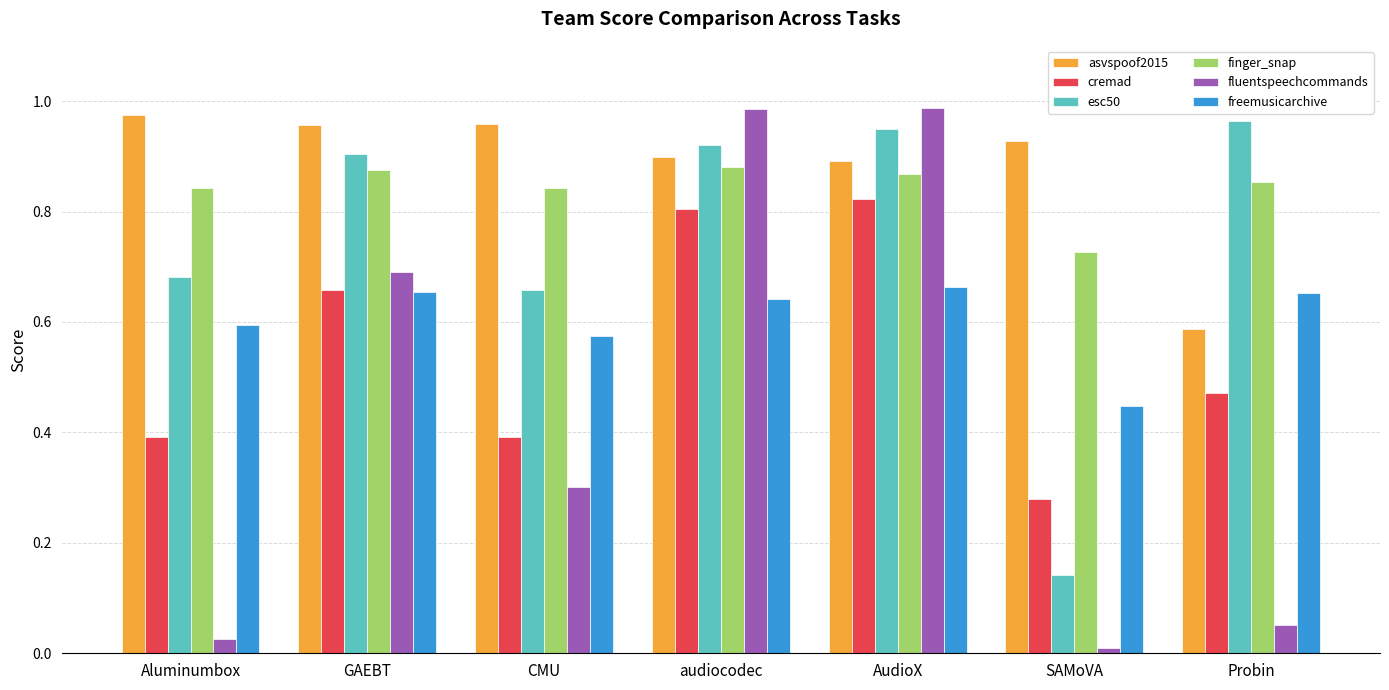

What is the sum of the finger_snap values at Aluminumbox and CMU?

1.7